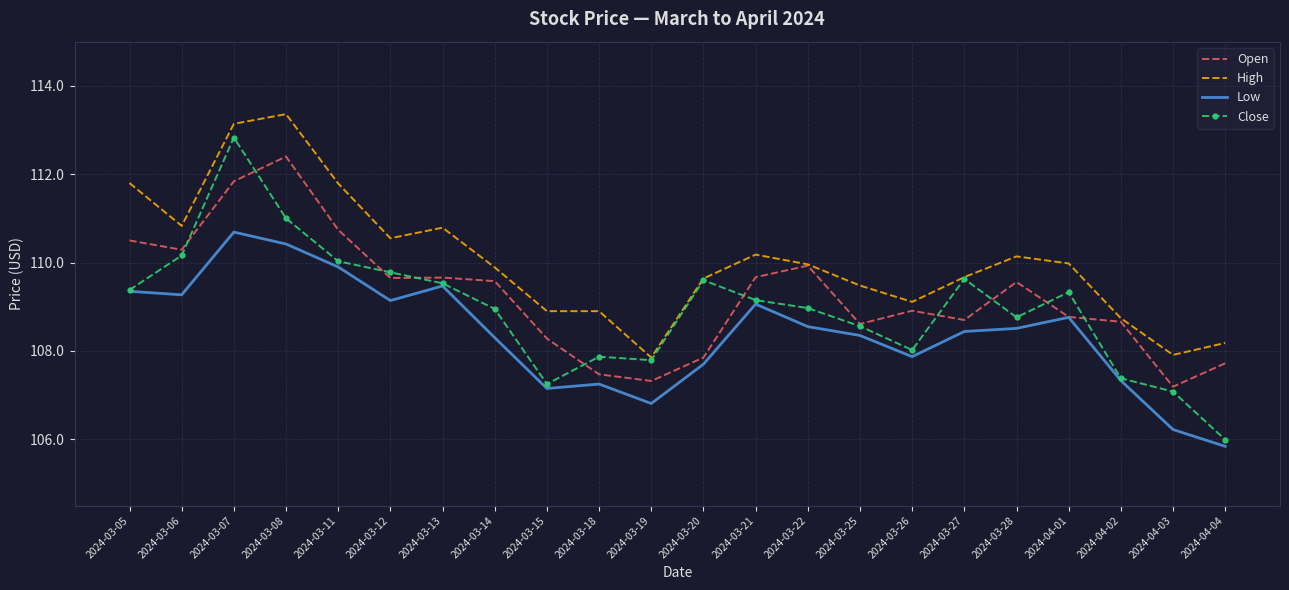

In Low, how many points are lower than both neighbors (excluding endpoints)?

5